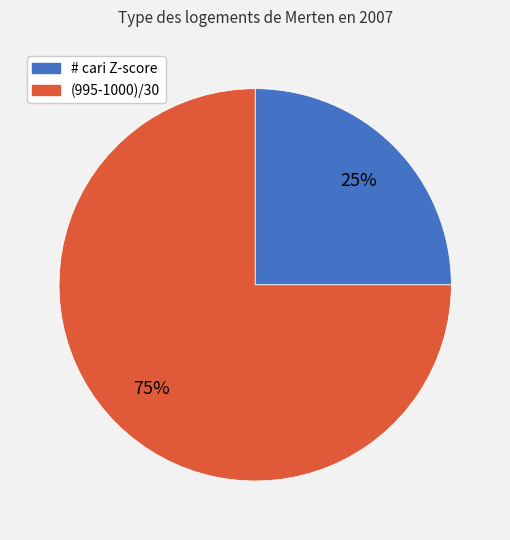

Rank the categories by value from highest to lowest.

(995-1000)/30, # cari Z-score